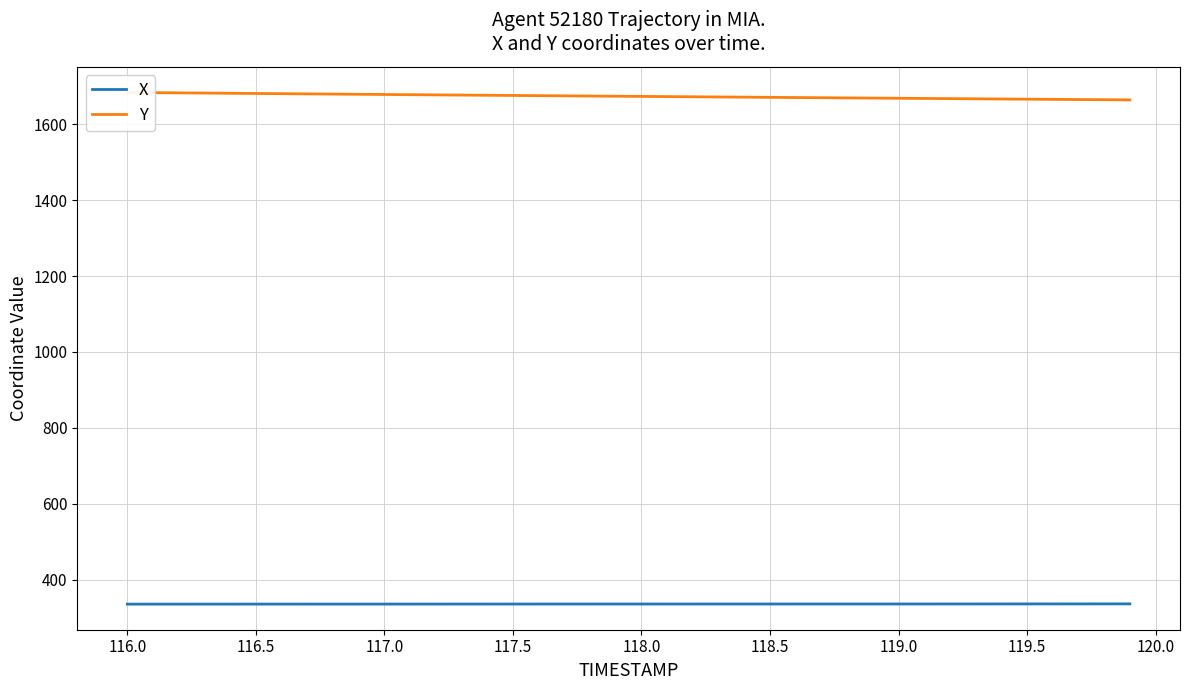

The value of X at 118.5 is 335.6. True or false?

True